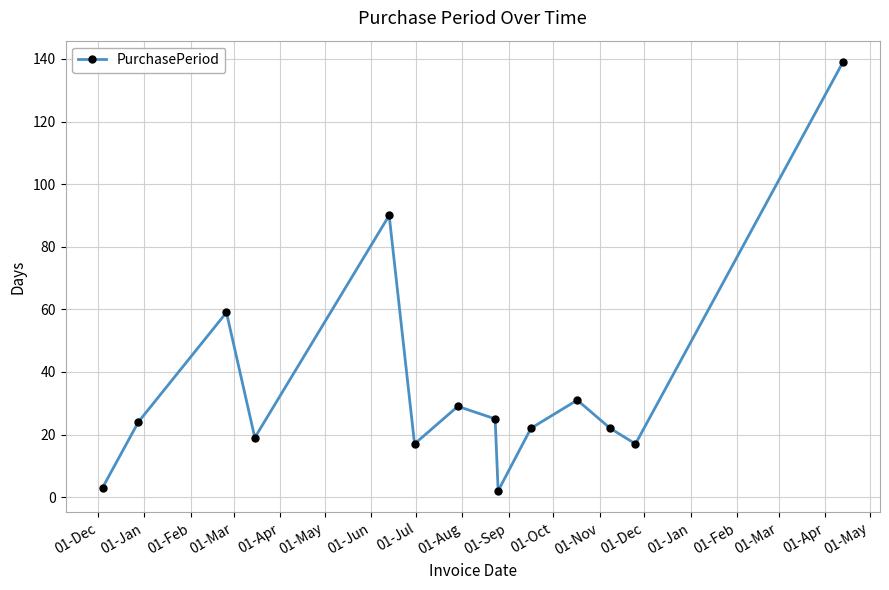

What is the difference between the maximum and second lowest values?

136